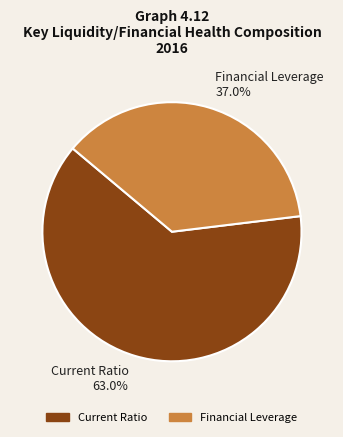

To the nearest percent, what is the average slice percentage?

50%